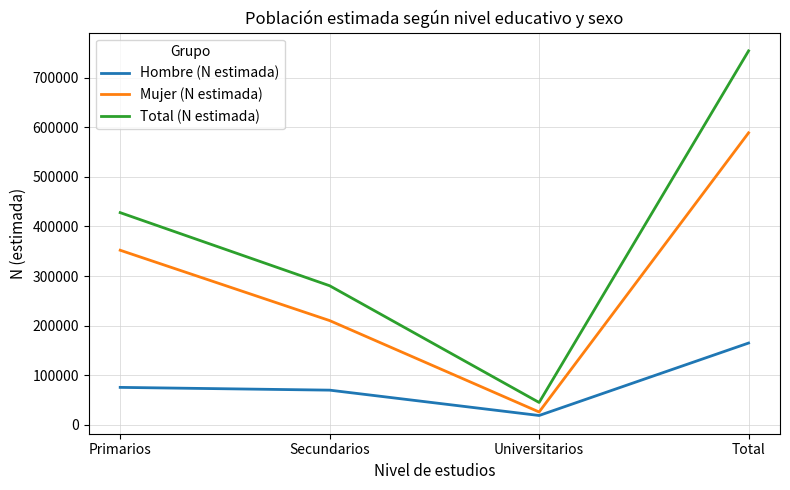

True or false: Total (N estimada) has more than 2 points higher than both neighbors.

False